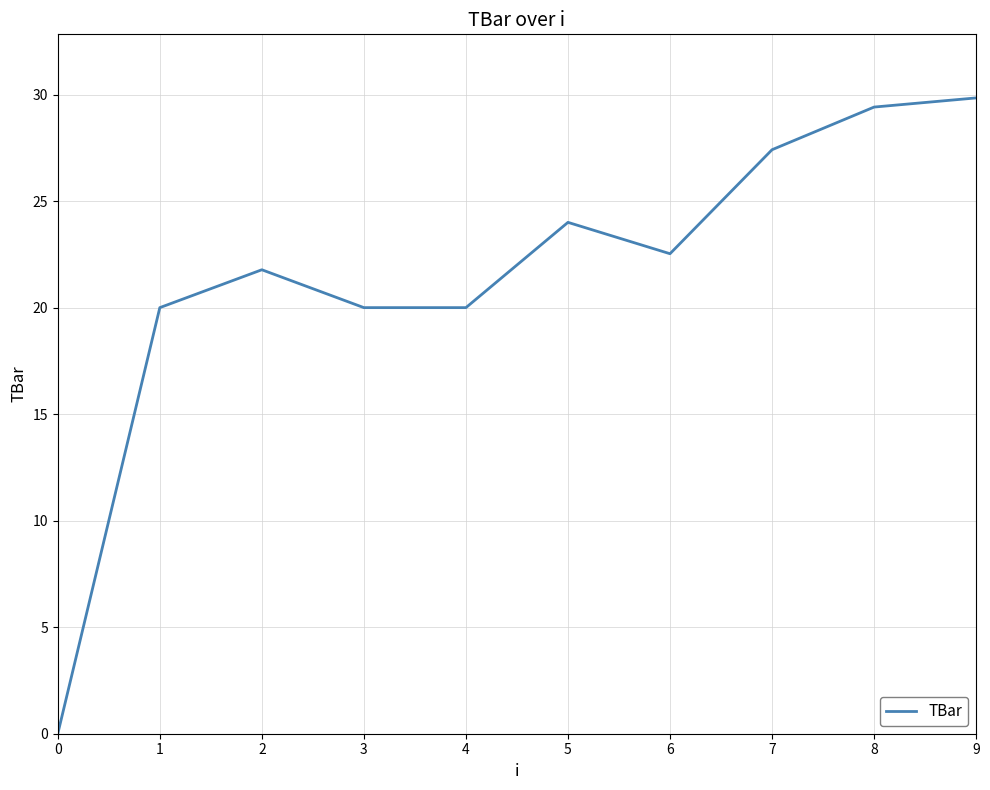

Count the number of data series in this chart.

1